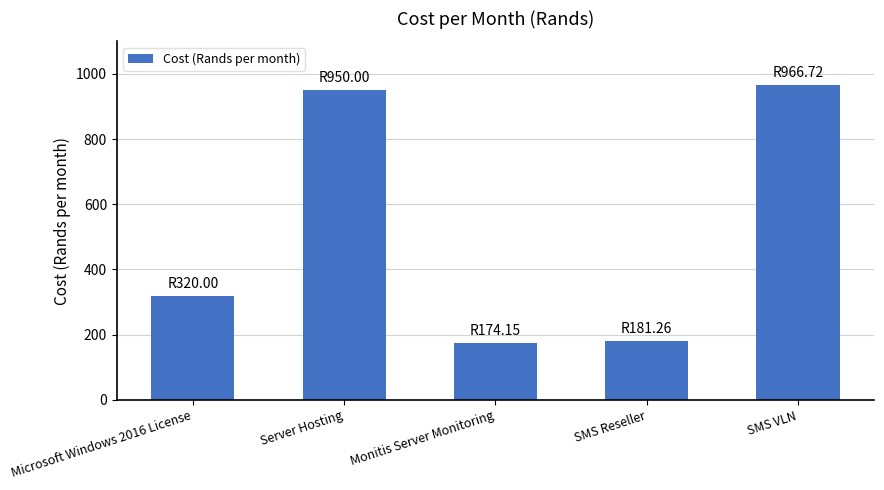

What is the minimum value shown in the chart?

174.2